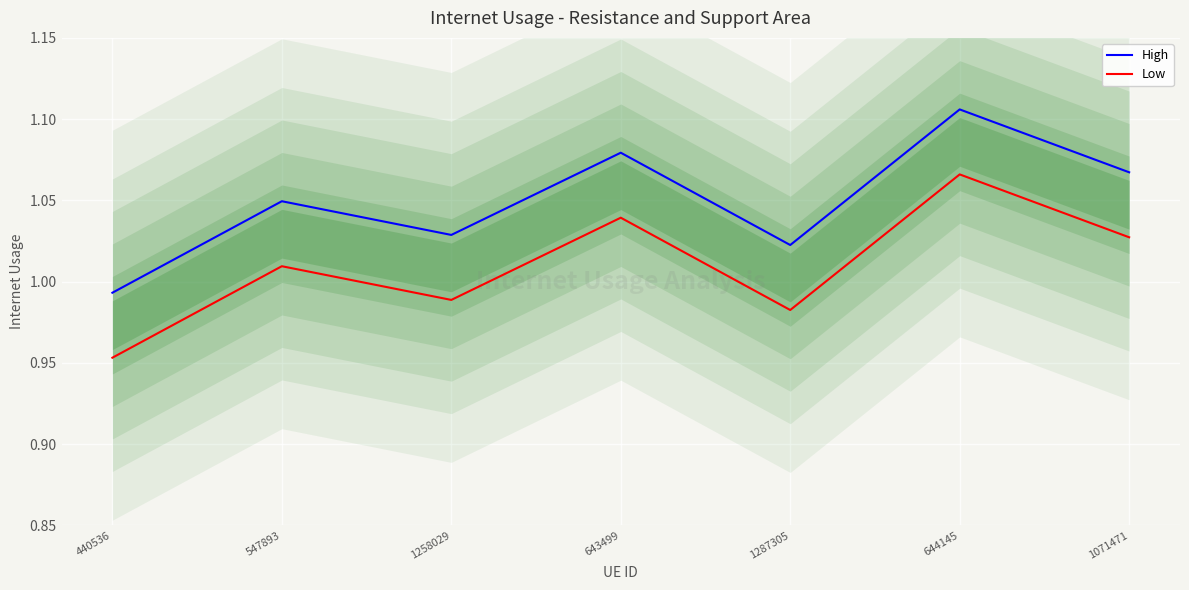

At which label does Low first exceed 1?

547893